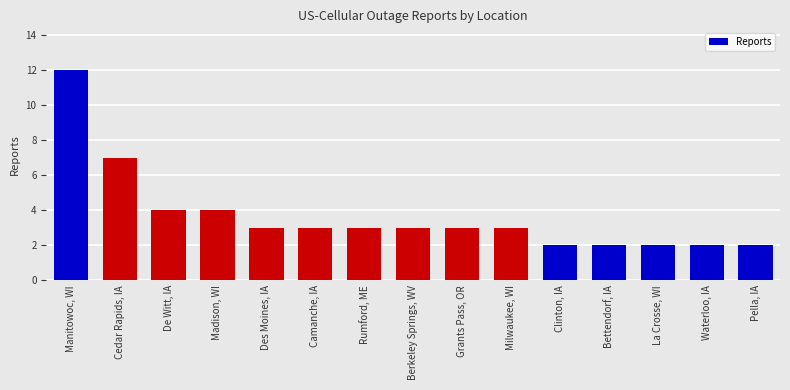

Is it true that the value at Bettendorf, IA is 3?

False